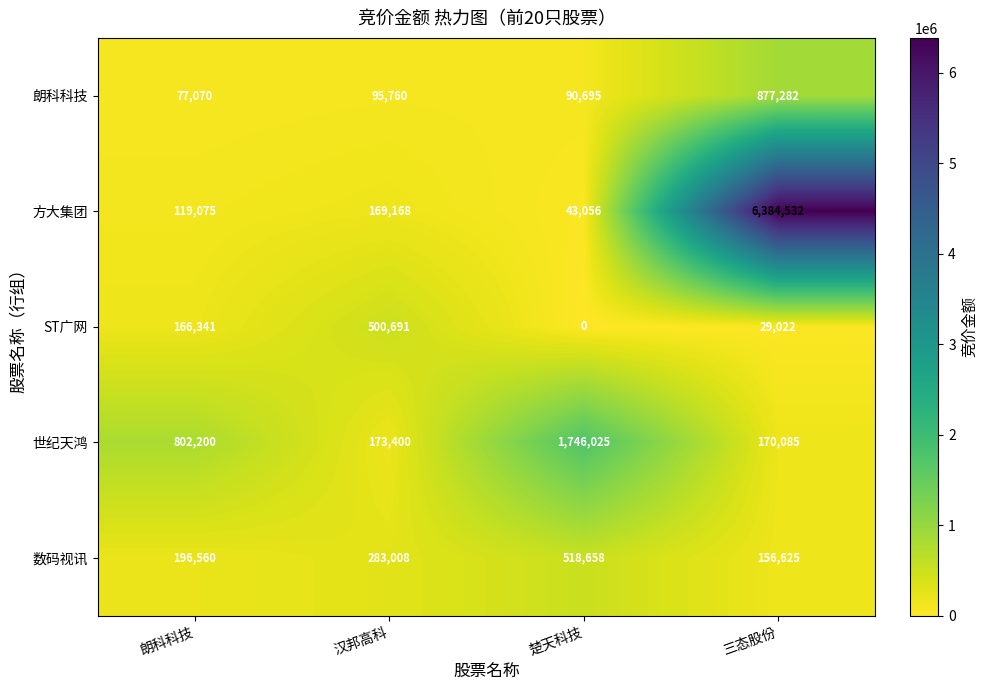

Reading left to right, transcribe all the data shown in this chart.

朗科科技: 77070	95760	90695	877282
方大集团: 119075	169168	43056	6384532
ST广网: 166341	500691	0	29022
世纪天鸿: 802200	173400	1746025	170085
数码视讯: 196560	283008	518658	156625